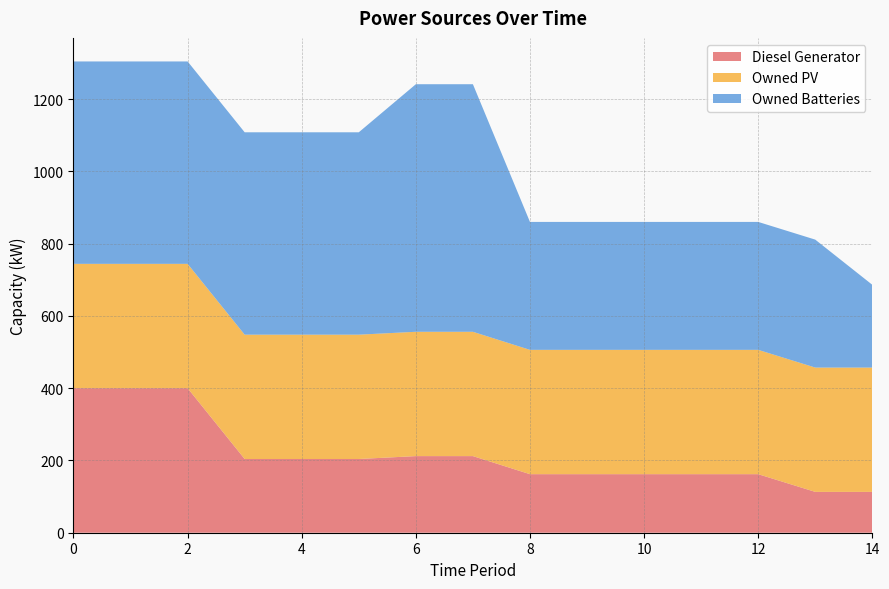

Reading right to left, what are all the values shown in this chart?

Diesel Generator: 113	113	162	162	162	162	162	212	212	204	204	204	400	400	400
Owned PV: 344	344	344	344	344	344	344	344	344	344	344	344	344	344	344
Owned Batteries: 229	354	354	354	354	354	354	685	685	560	560	560	560	560	560